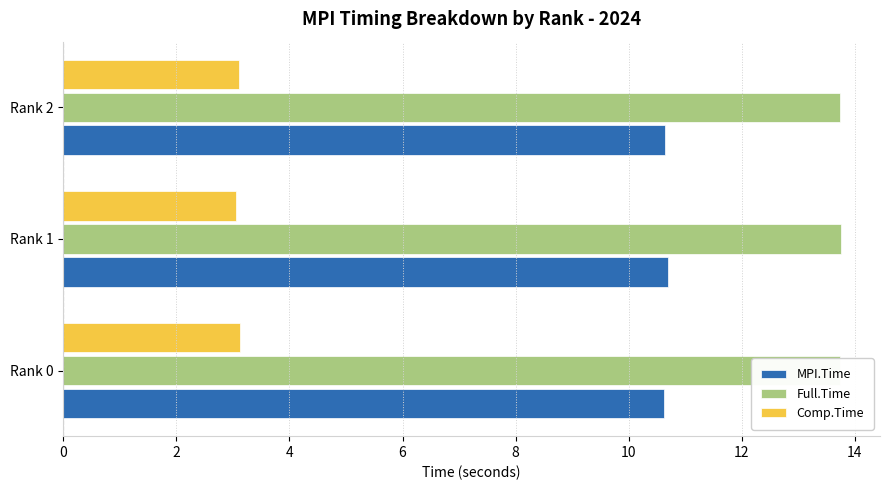

Which series has the largest range (max minus min)?

MPI.Time